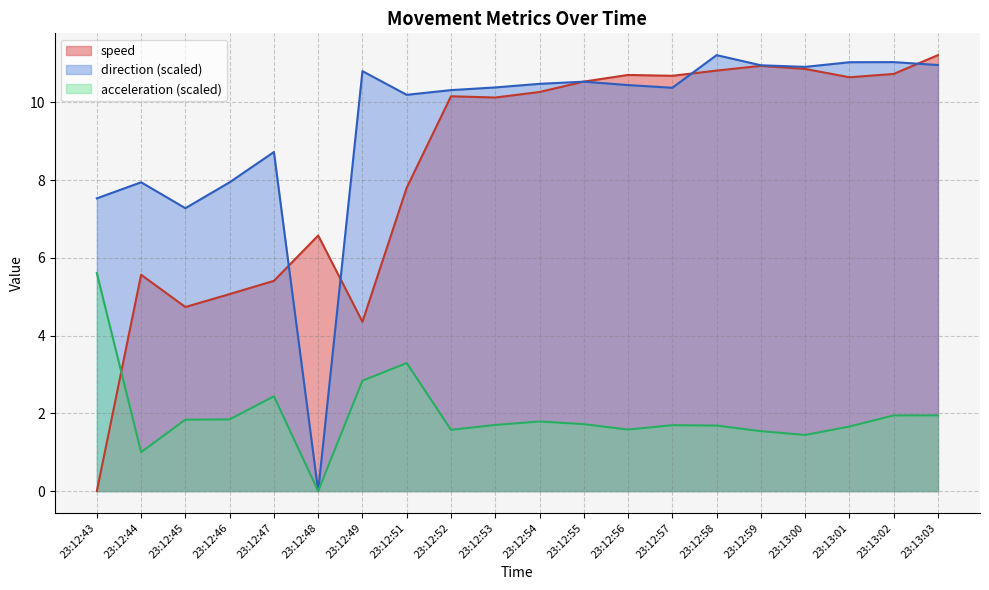

The direction series shows 18.5 at 23:12:53. True or false?

False